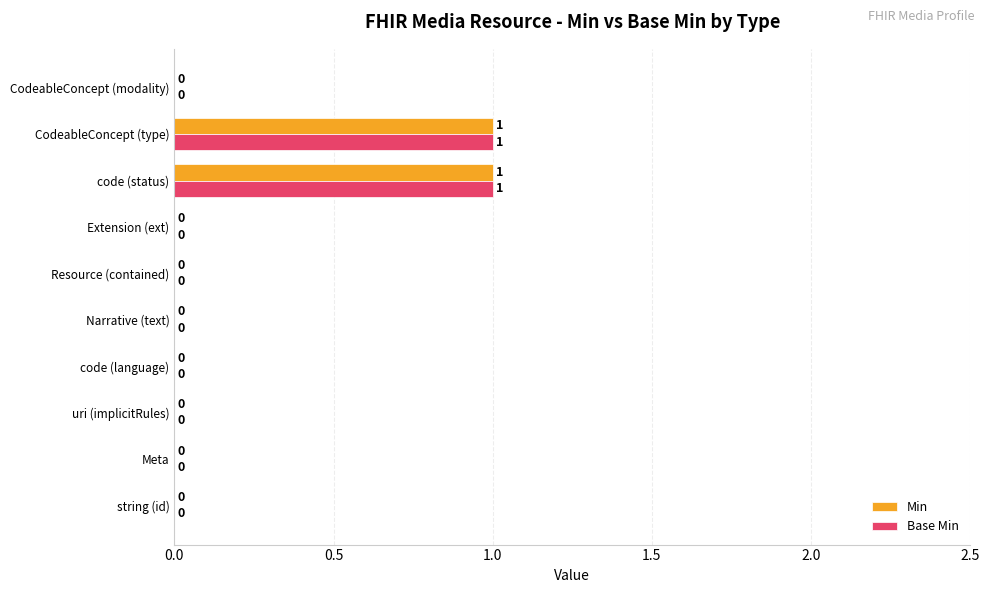

True or false: Min has a value of 2 at CodeableConcept (type).

False